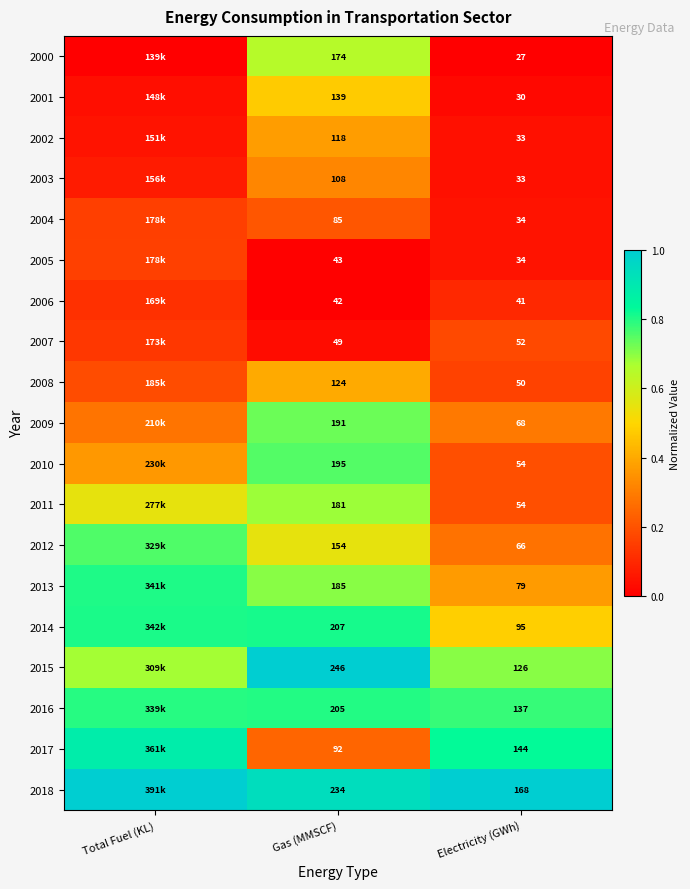

Is the value of 2002 at Gas (MMSCF) greater than the value of 2001 at Gas (MMSCF)?

No